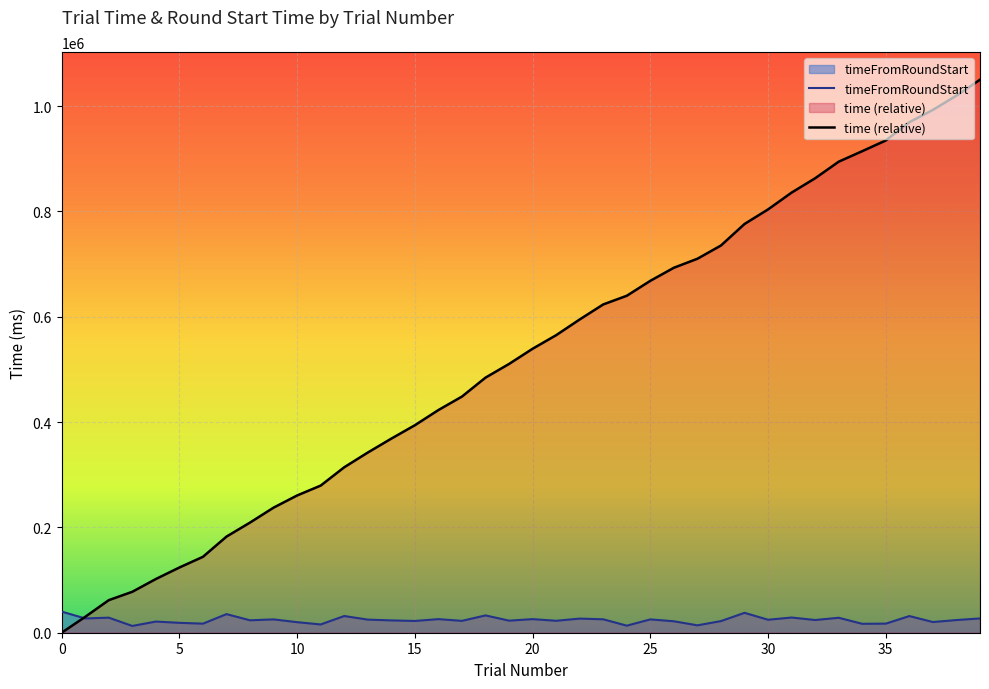

The timeFromRoundStart series shows 9421 at 19. True or false?

False